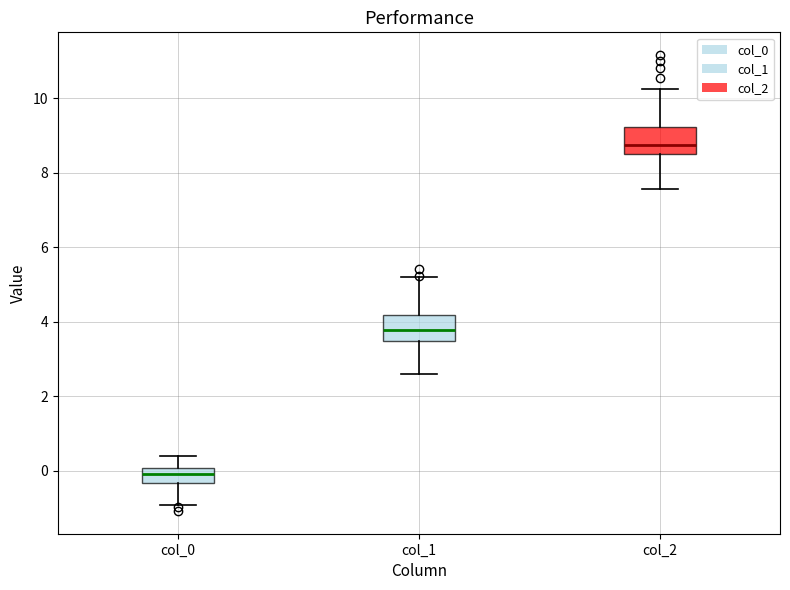

Reading left to right, transcribe this box plot: for each box, give where its median line is, the range the box spans, and where its two whiskers end, as read against the y-axis. The values are not printed on the chart, so give them approximately, as read against the axis.

col_0: median 0.0 (inside the box), box -0.4 to 0.0, whiskers -1.0 to 0.4
col_1: median 3.8, box 3.4 to 4.2, whiskers 2.6 to 5.2
col_2: median 8.8, box 8.4 to 9.2, whiskers 7.6 to 10.2